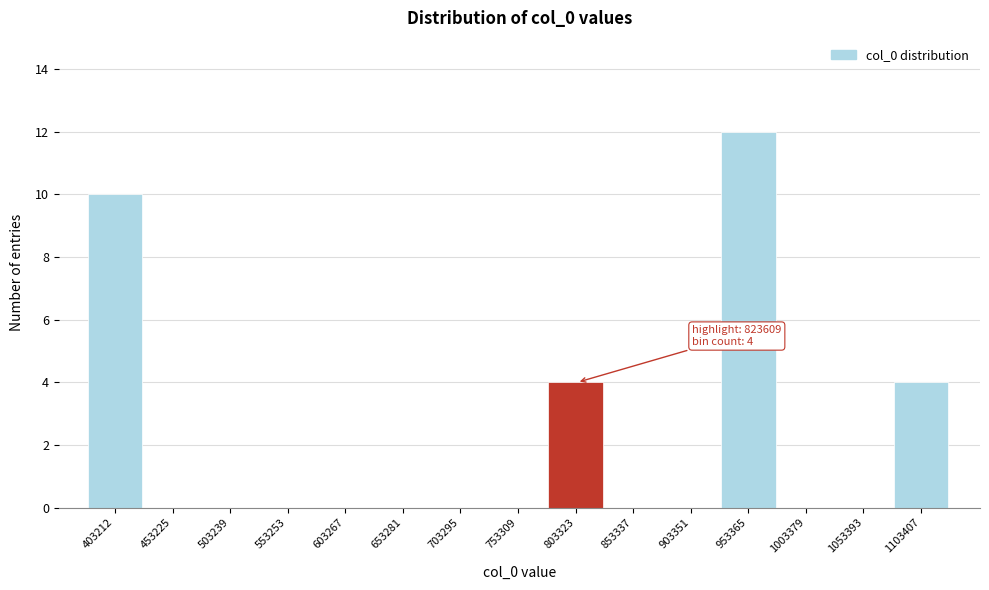

Reading left to right, extract all data points from this chart.

403212=10	453225=0	503239=0	553253=0	603267=0	653281=0	703295=0	753309=0	803323=4	853337=0	903351=0	953365=12	1003379=0	1053393=0	1103407=4